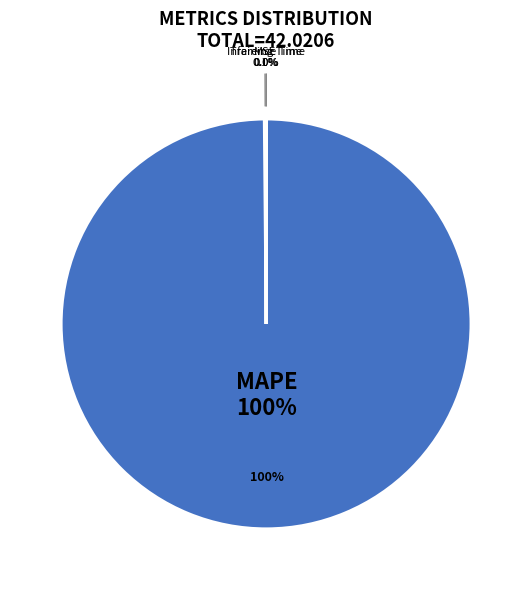

Is it true that SMAPE is 0% of the pie?

True